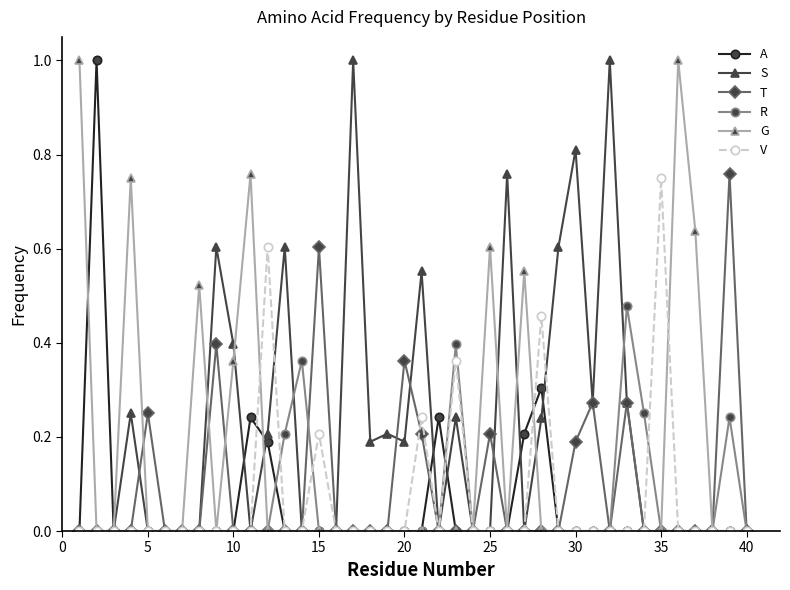

Which series has the largest total across all categories?

S